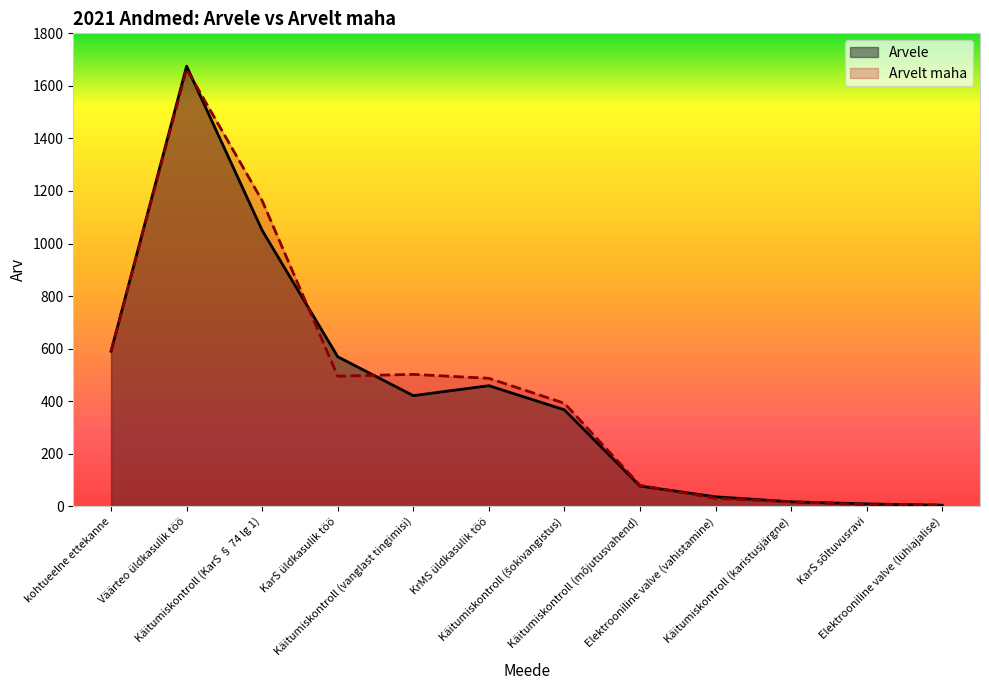

Where do Arvele and Arvelt maha first cross each other?

Väärteo üldkasulik töö and Käitumiskontroll (KarS § 74 lg 1)